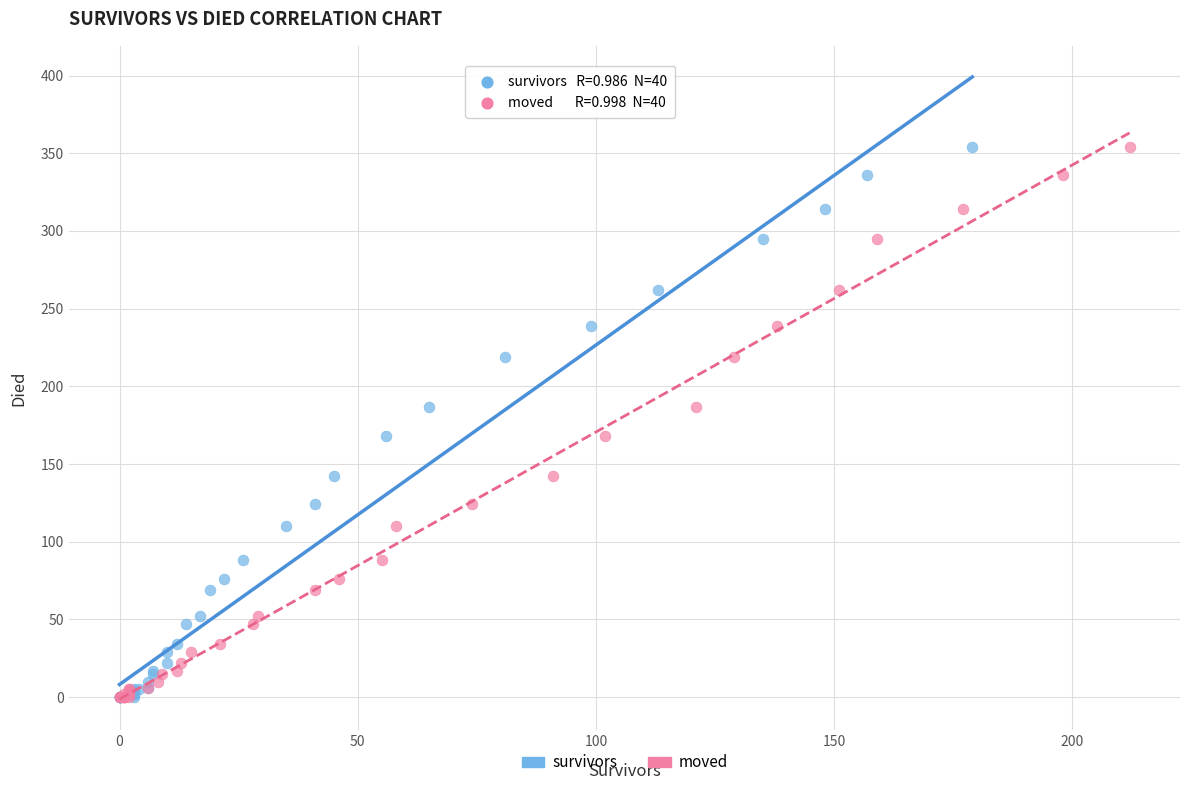

What are all the series names shown in the legend?

survivors, moved